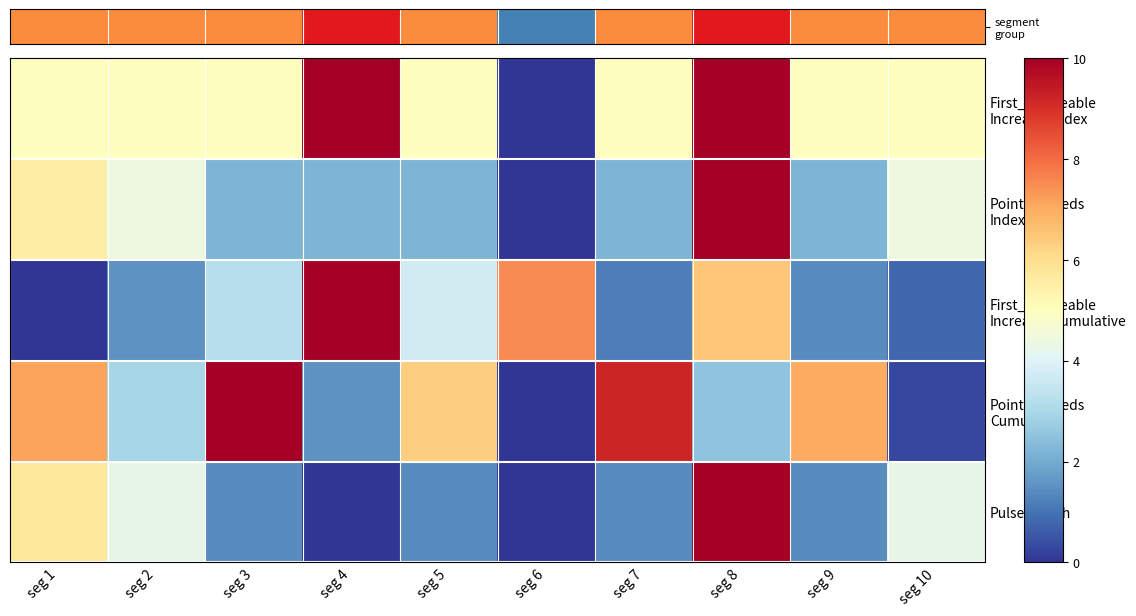

Count the number of data series in this chart.

5